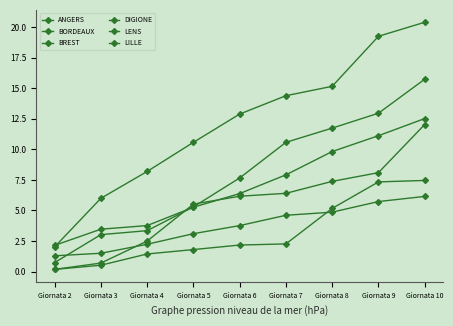

What is the difference between the highest and lowest values at Giornata 6?

10.7